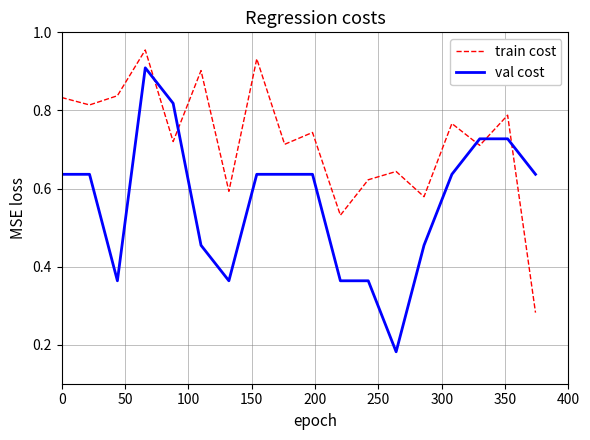

In train cost, how many points are higher than both neighbors (excluding endpoints)?

7